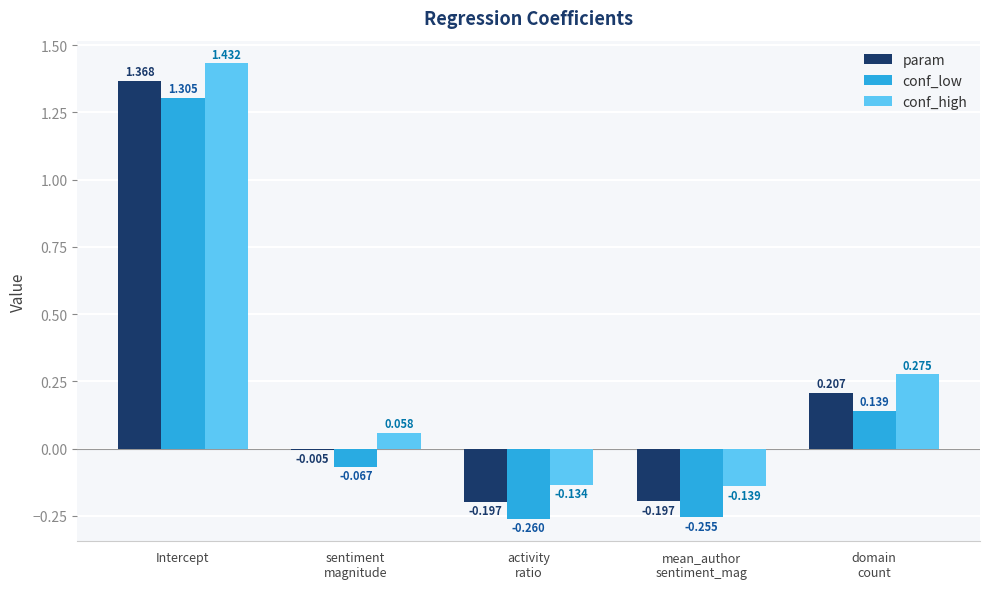

Is the value of conf_high at mean_author
sentiment_mag greater than the value of param at mean_author
sentiment_mag?

Yes